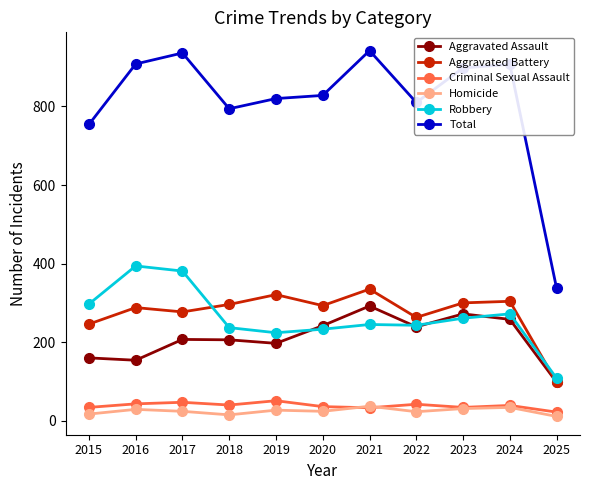

True or false: Aggravated Assault and Homicide intersect in this chart.

False